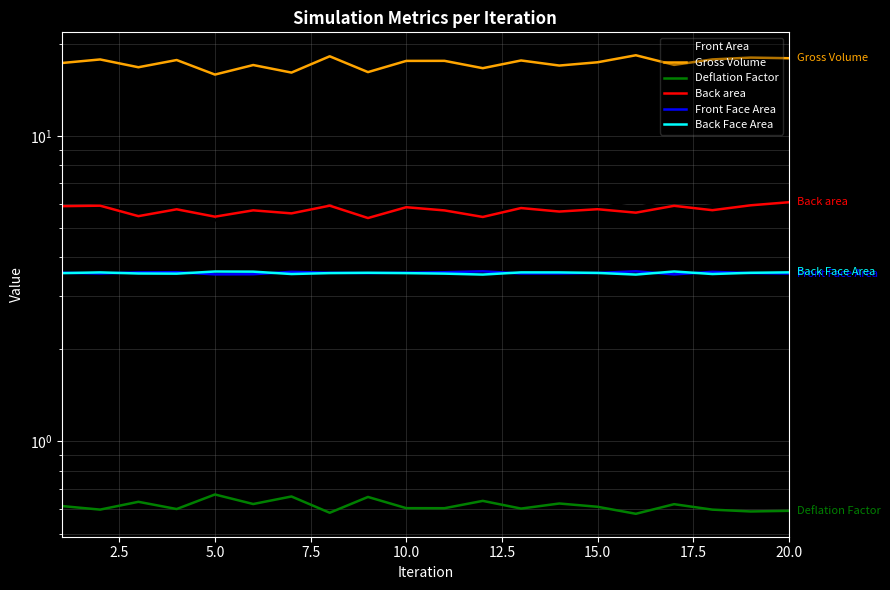

What is the highest value of the Gross Volume series?

18.3